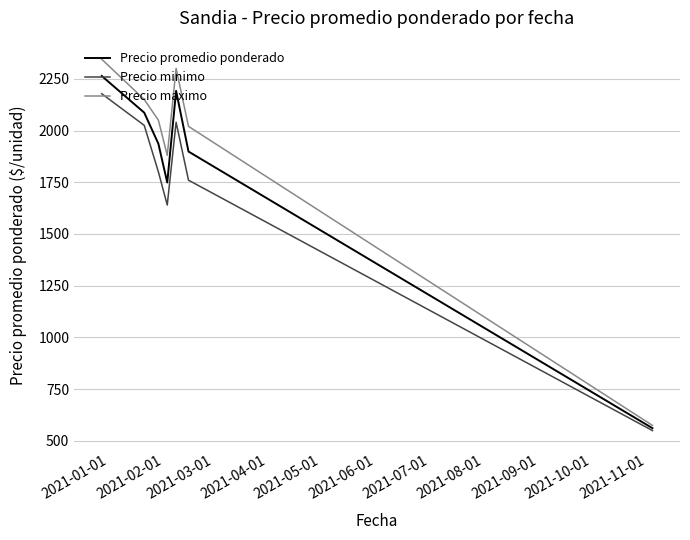

Which series has the largest total across all categories?

Precio maximo